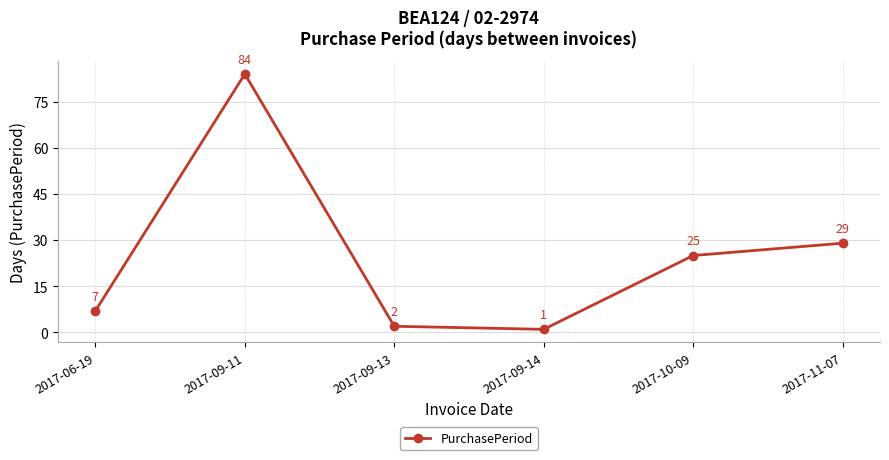

Count the number of categories in the chart.

6